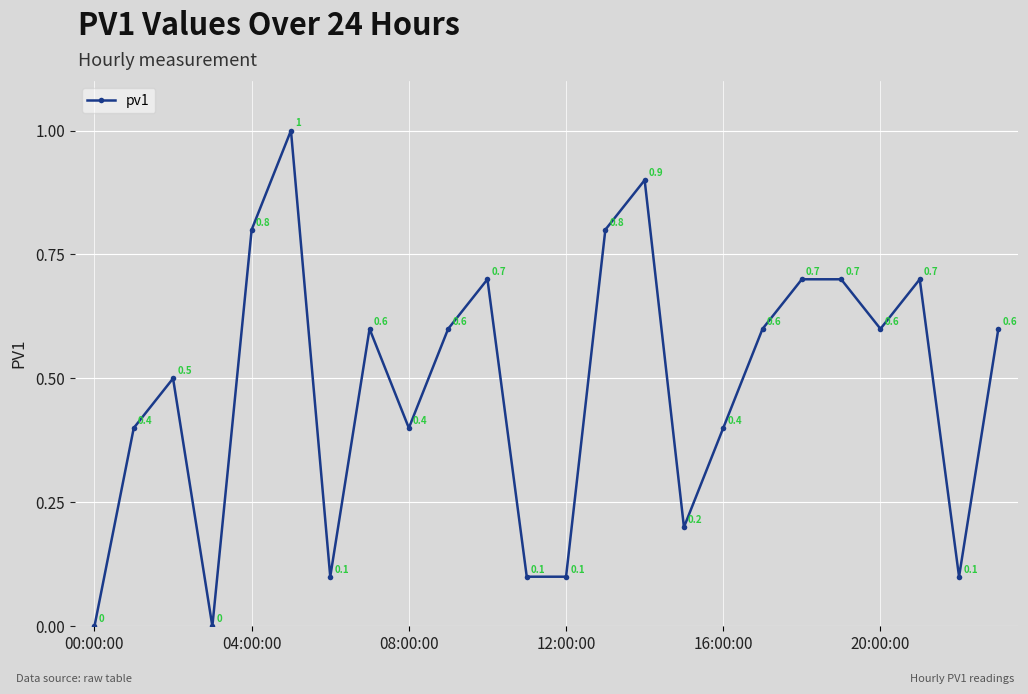

What is the value of the 8th point from the left?

0.6